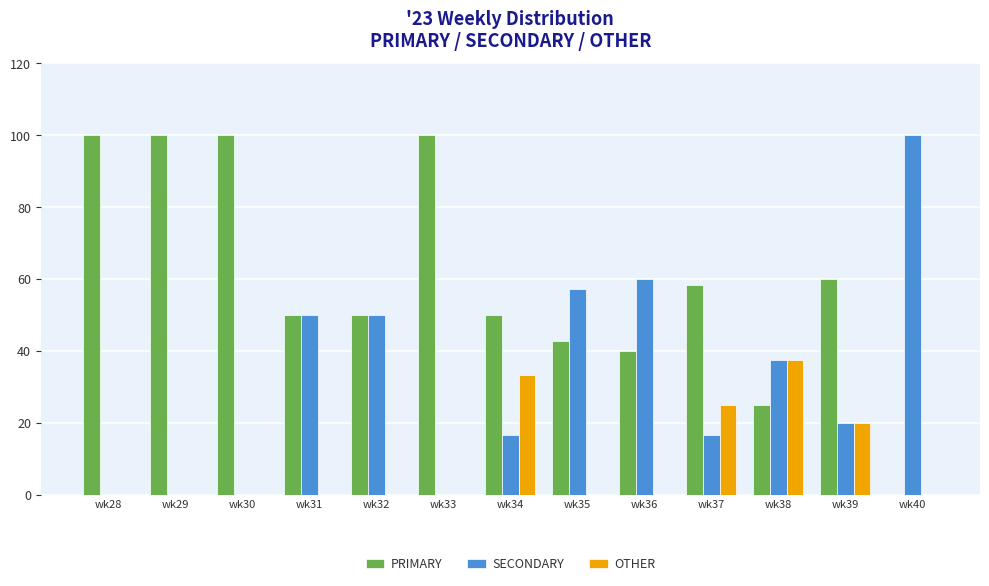

Which series has the largest total across all categories?

PRIMARY